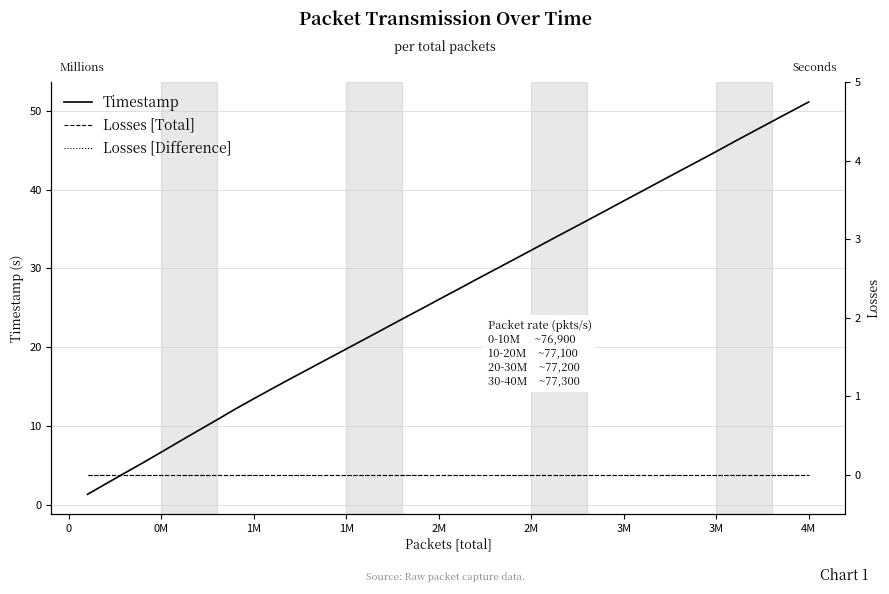

What is the label of the 26th point from the right?

1M